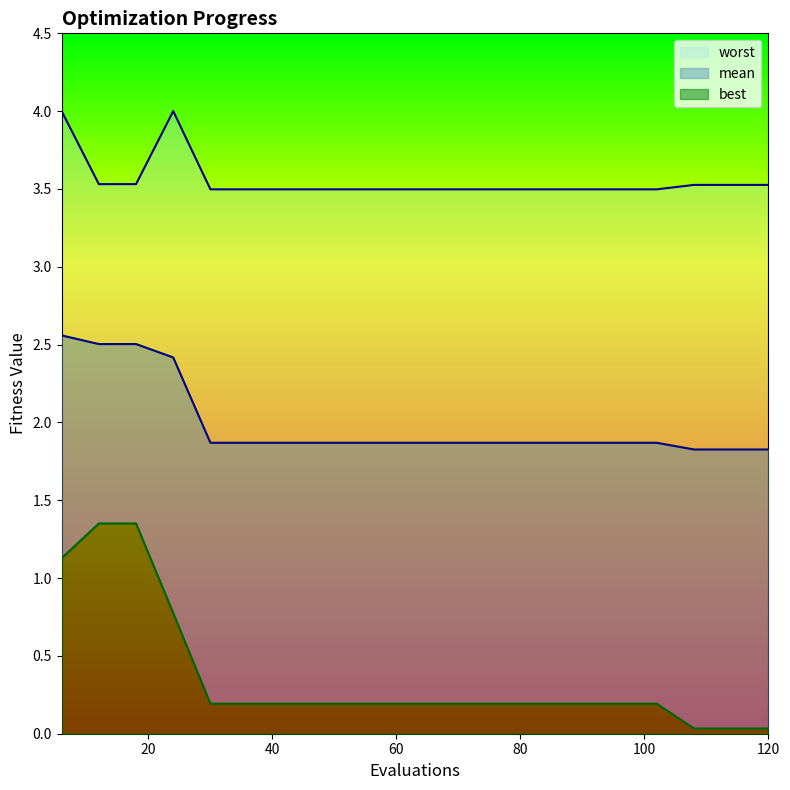

True or false: worst and best intersect in this chart.

False